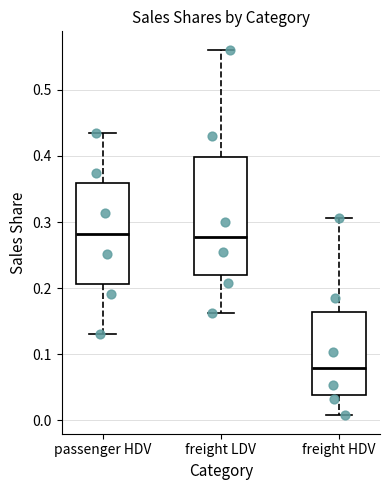

Which box is the tallest, from its lower edge to its upper edge?

freight LDV